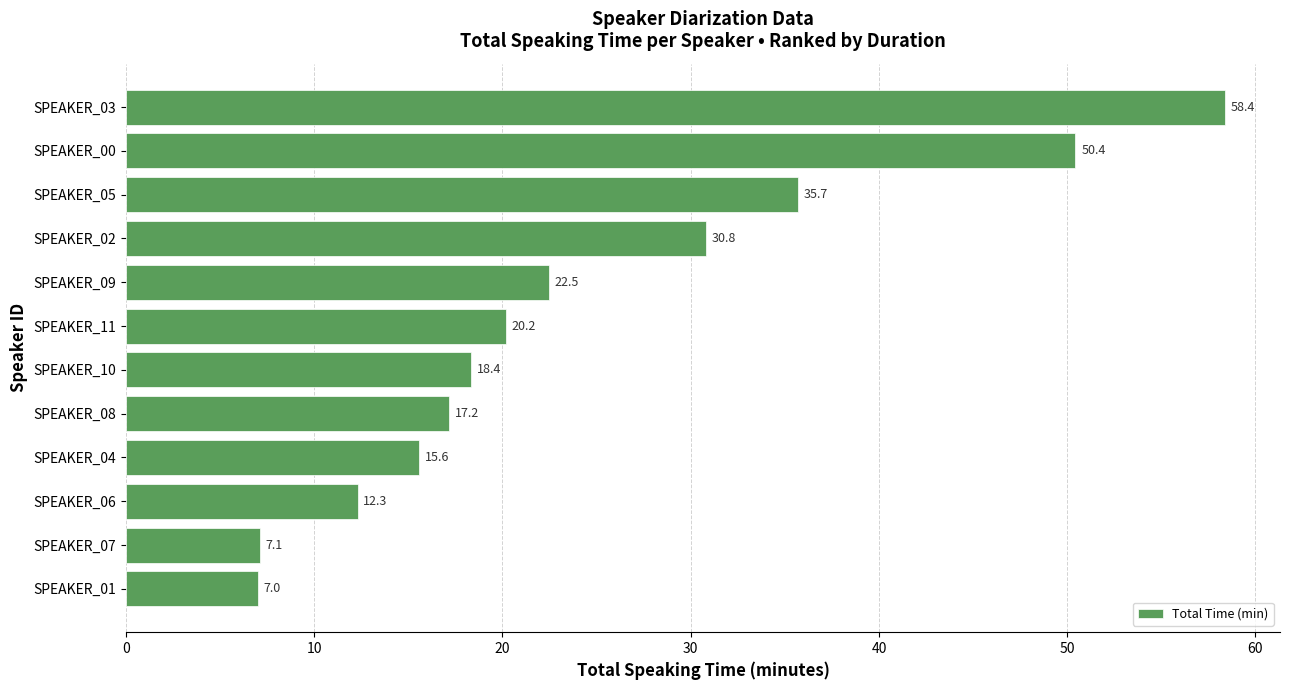

What is the average value?

24.6